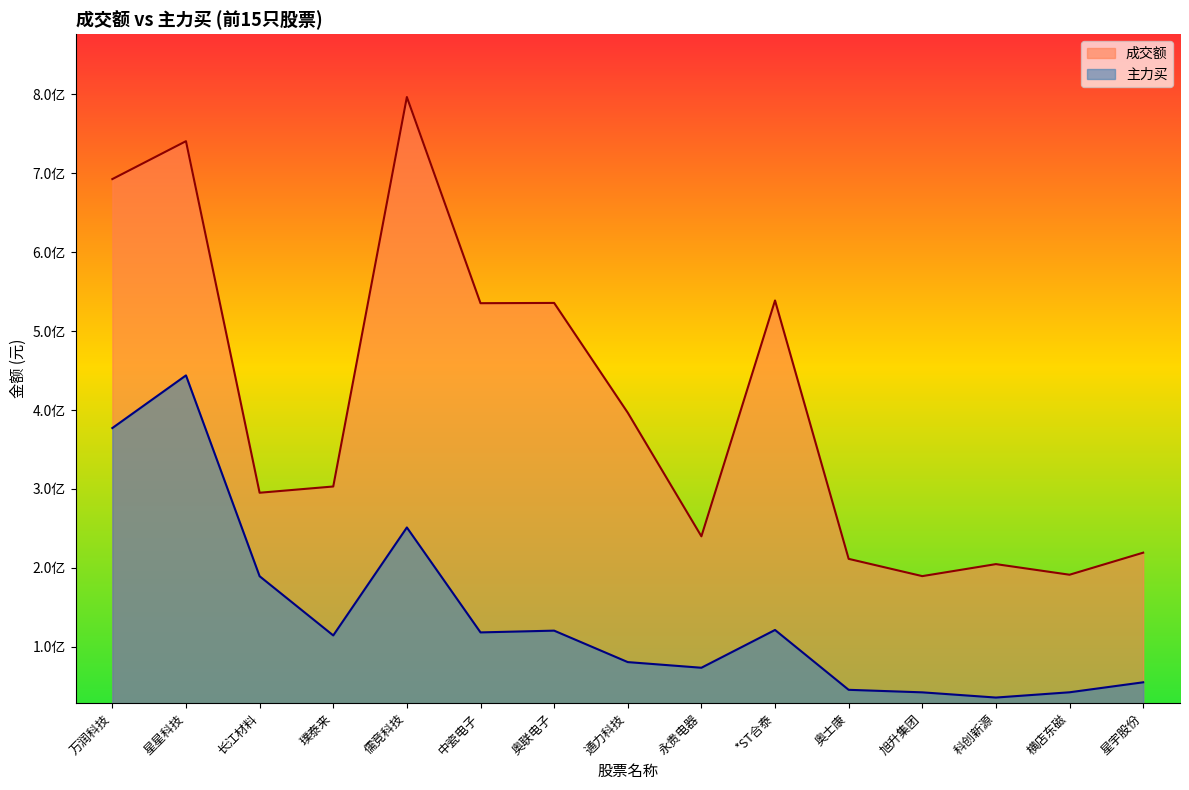

What is the greatest value displayed?

796791926